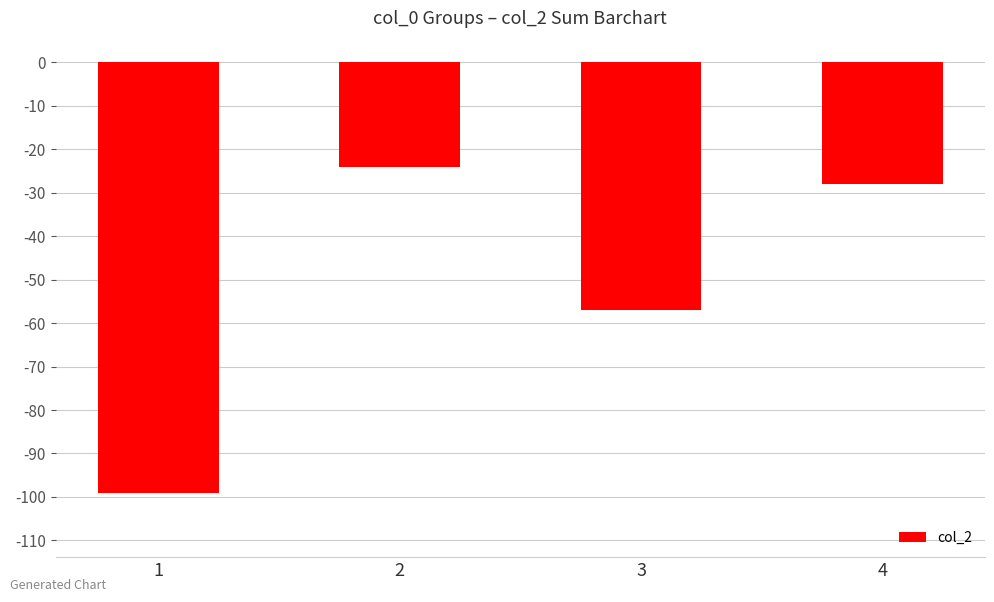

Is it true that the value at 1 is -99?

True